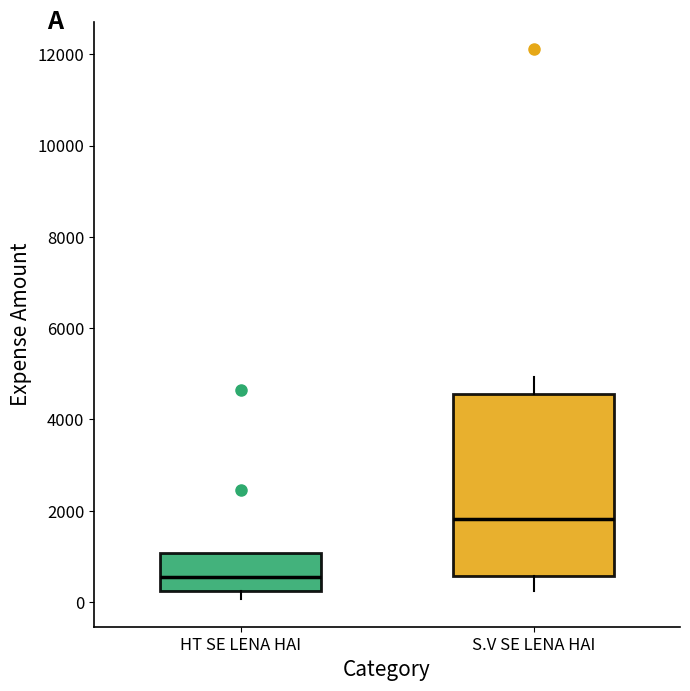

Reading left to right, transcribe this box plot: for each box, give where its median line is, the range the box spans, and where its two whiskers end, as read against the y-axis. The values are not printed on the chart, so give them approximately, as read against the axis.

HT SE LENA HAI: median 600, box 200 to 1000, whiskers 0 to 1000
S.V SE LENA HAI: median 1800, box 600 to 4600, whiskers 200 to 5000